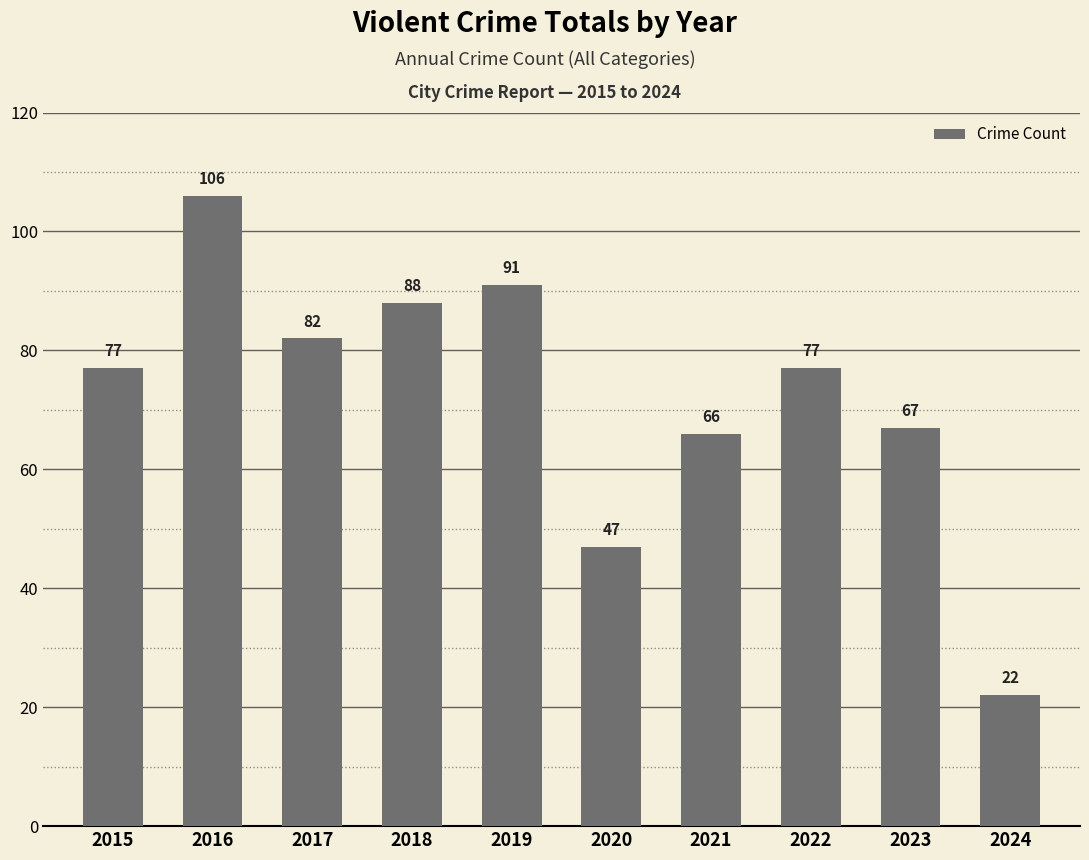

What is the change in value from 2015 to 2023?

-10